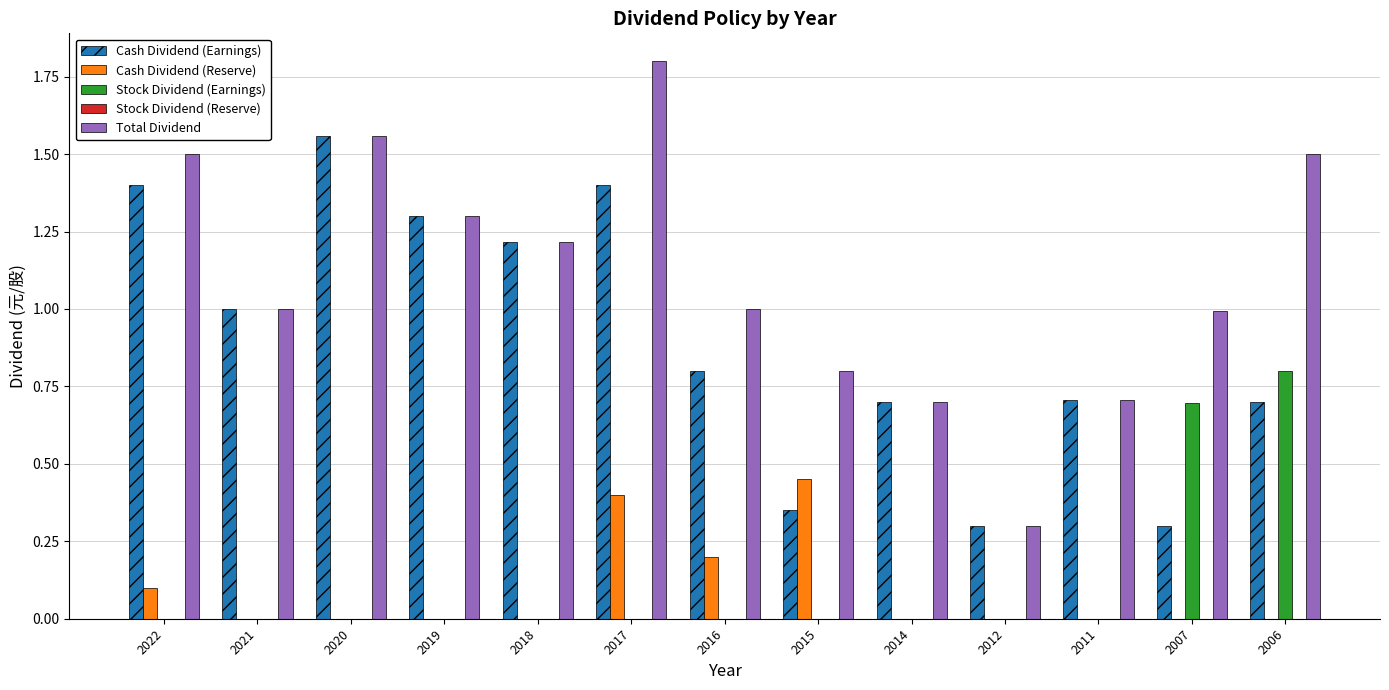

What value does the Cash Dividend (Earnings) series have at 2017?

1.4